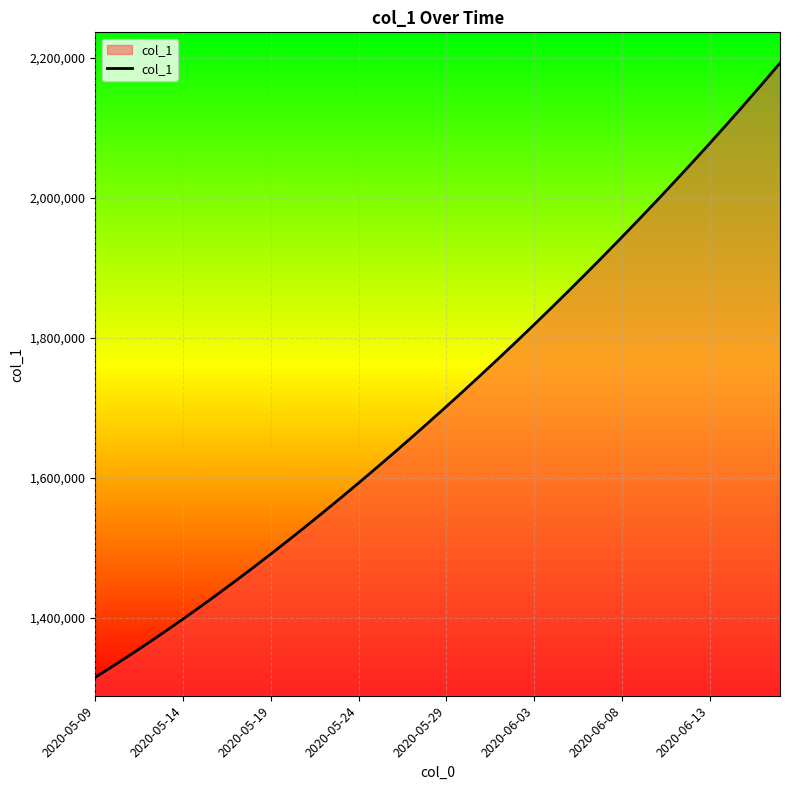

What is the difference between the maximum and minimum values?

877084.0